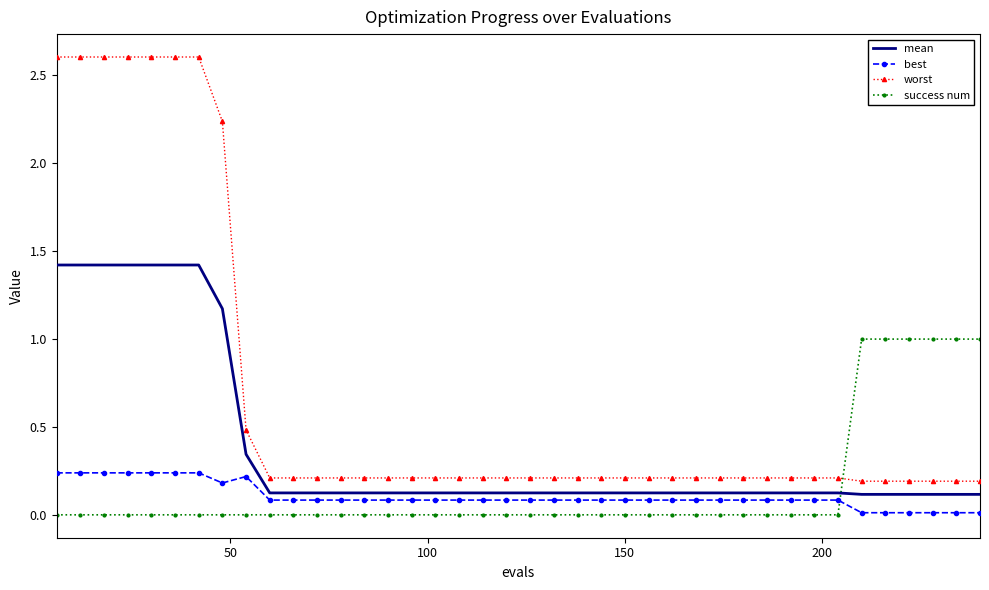

List the series in order of their peak value, highest first.

worst, mean, success num, best